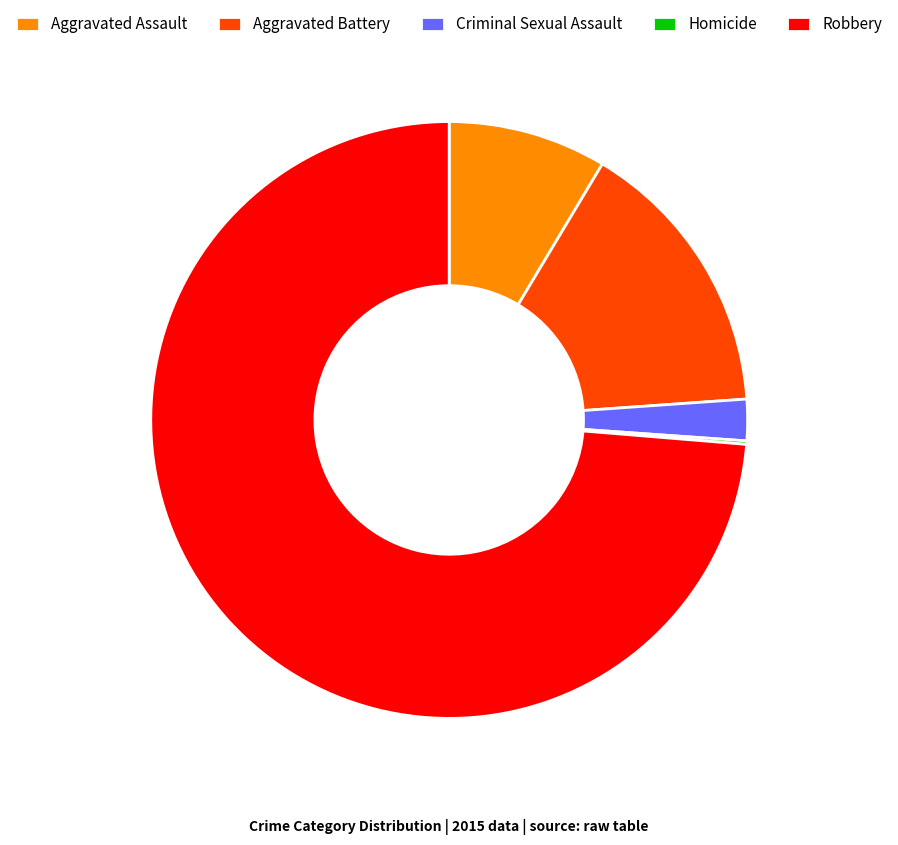

Is the sum of Aggravated Battery and Criminal Sexual Assault greater than half?

No